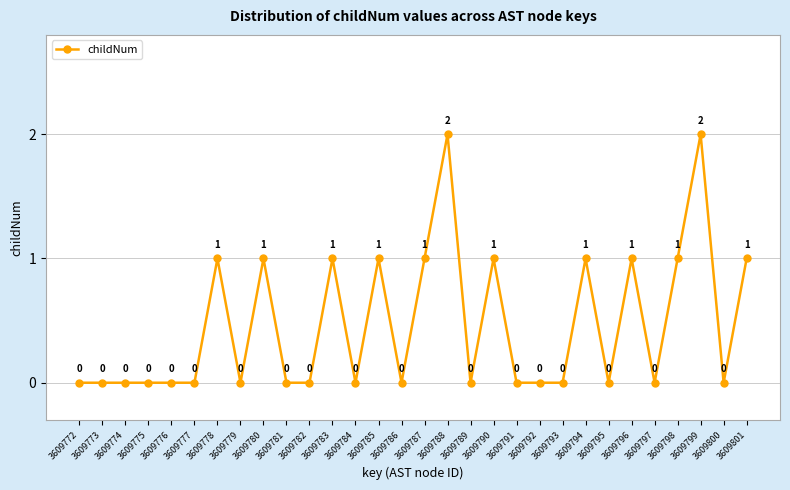

Reading left to right, list all the values displayed in this chart.

0	0	0	0	0	0	1	0	1	0	0	1	0	1	0	1	2	0	1	0	0	0	1	0	1	0	1	2	0	1